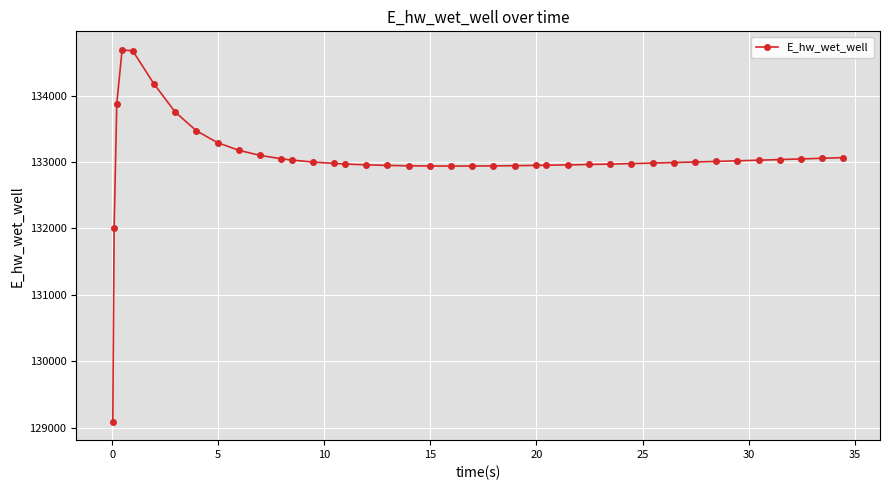

What is the smallest value displayed?

129092.5